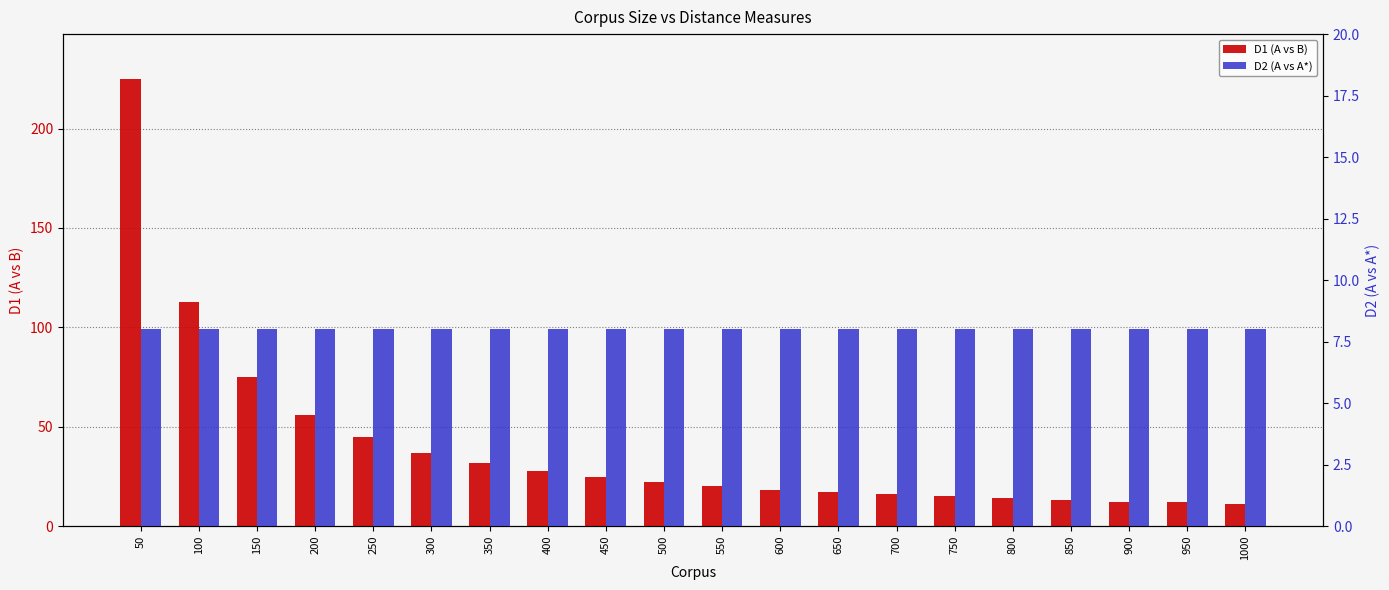

Is the value of D2 (A vs A*) at 550 greater than the value of D1 (A vs B) at 550?

No